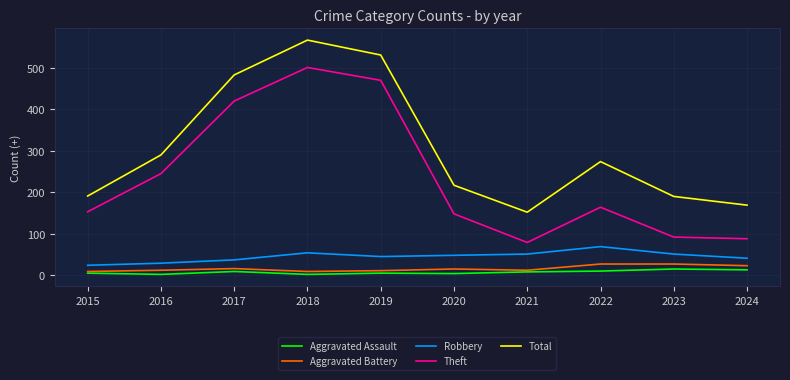

True or false: Robbery and Total intersect in this chart.

False